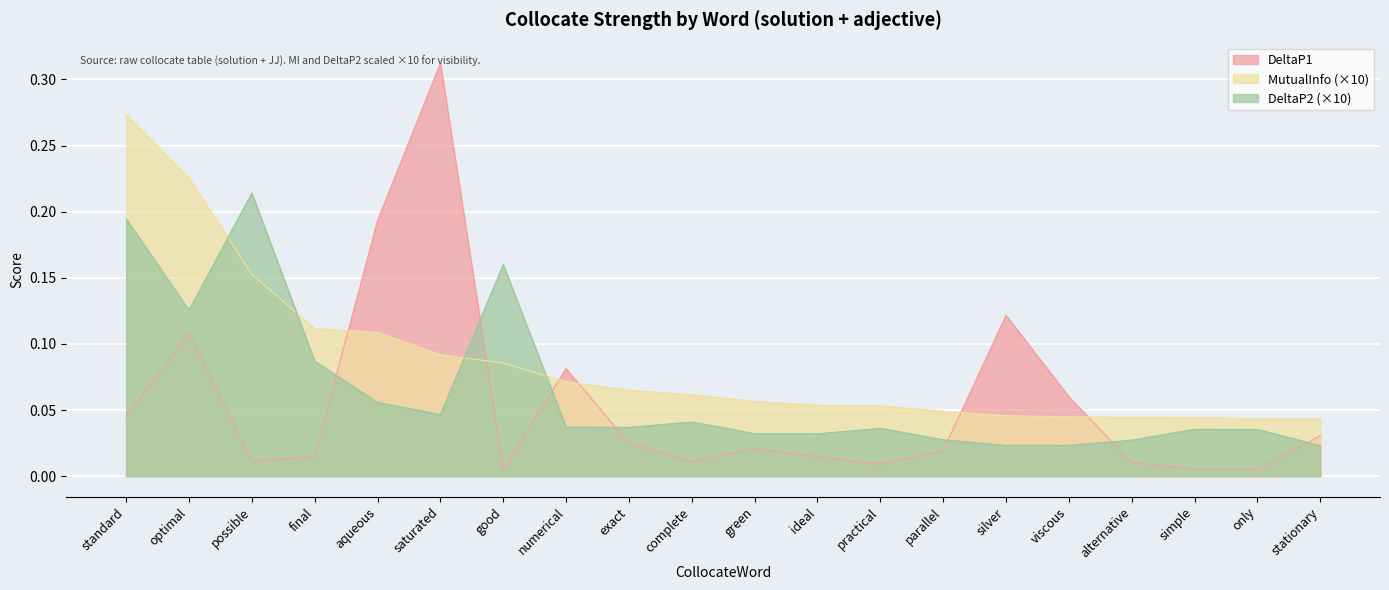

List the series in order of their peak value, lowest first.

DeltaP2 (×10), MutualInfo (×10), DeltaP1